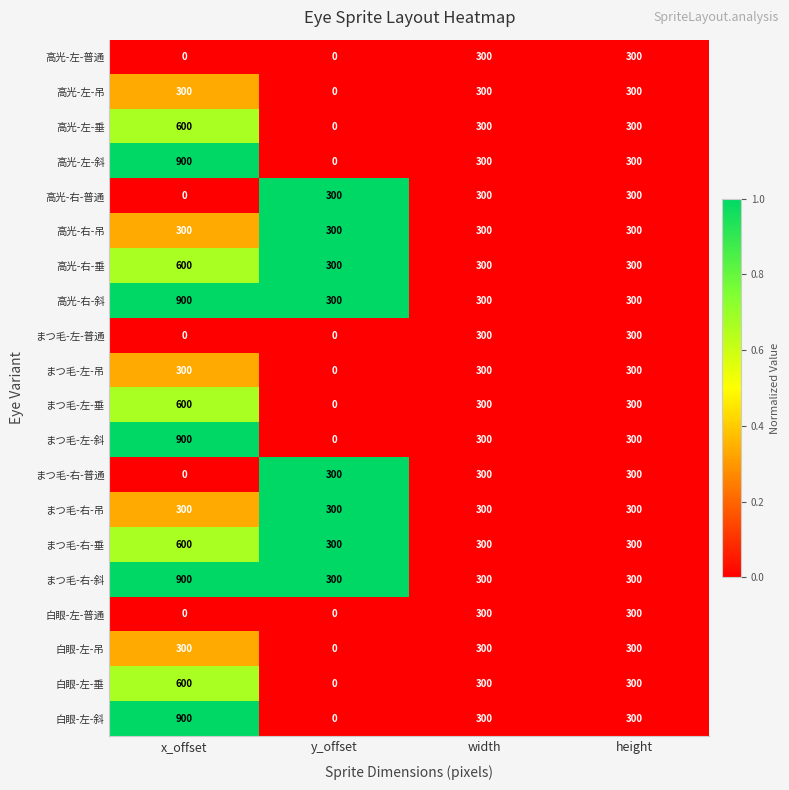

The value of まつ毛-左-吊 at width is 300. True or false?

True